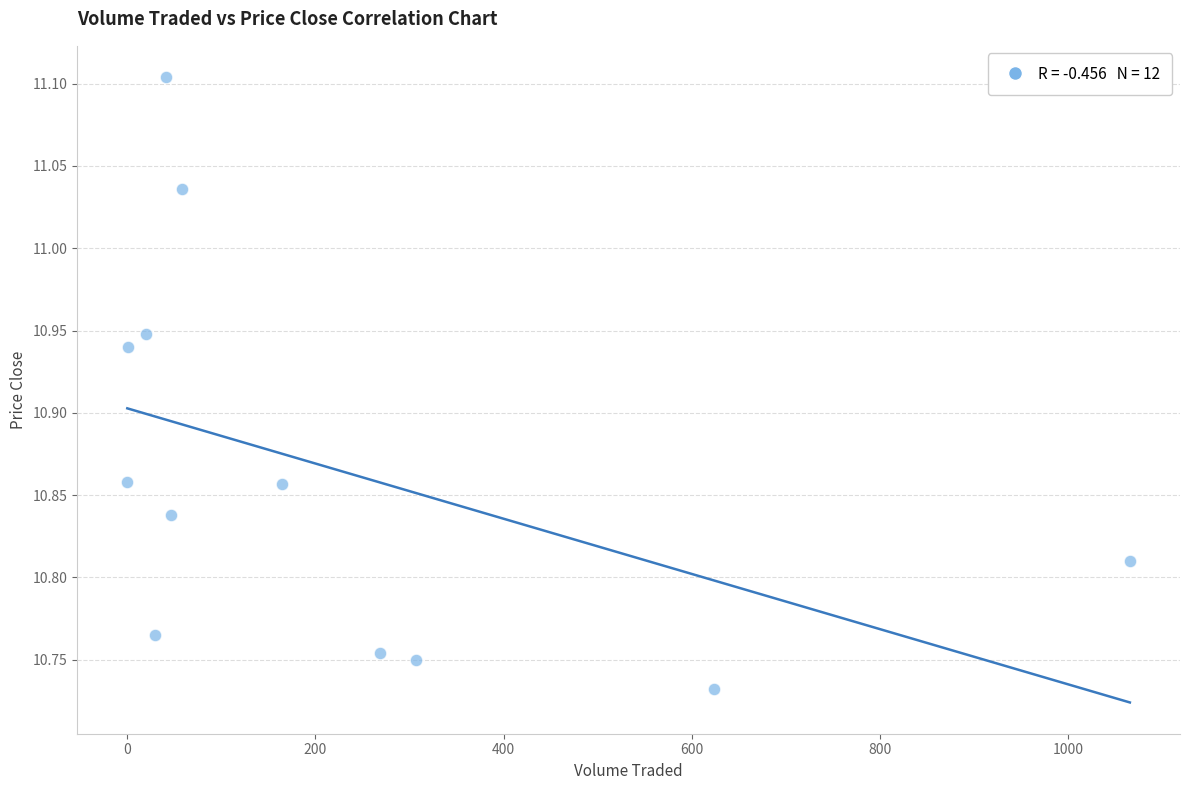

What is the average X value?

218.9